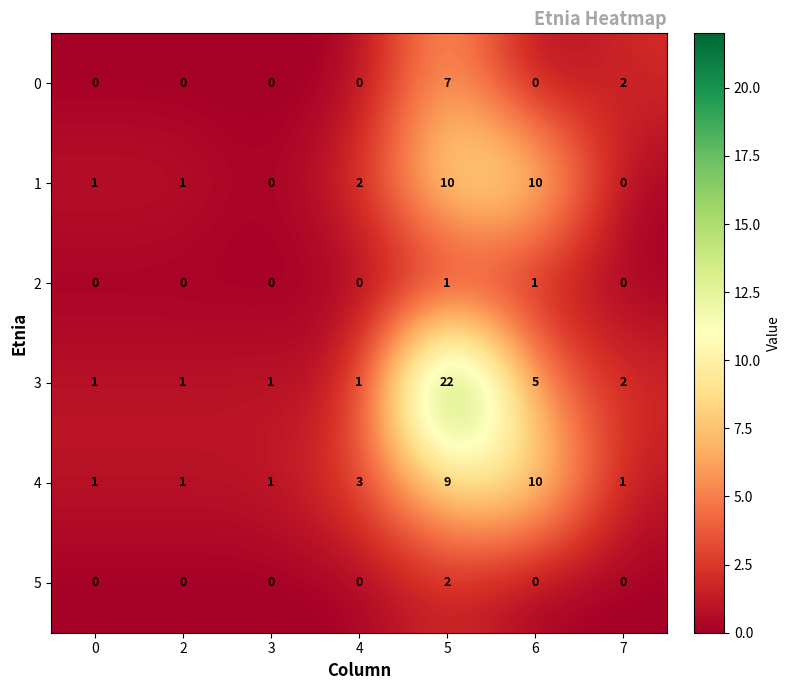

Count the number of categories in the chart.

7